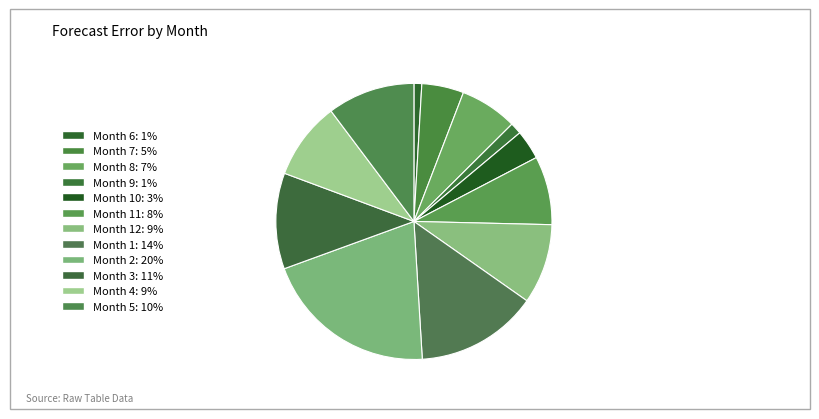

Rank the categories by value from highest to lowest.

2, 1, 3, 5, 12, 4, 11, 8, 7, 10, 9, 6